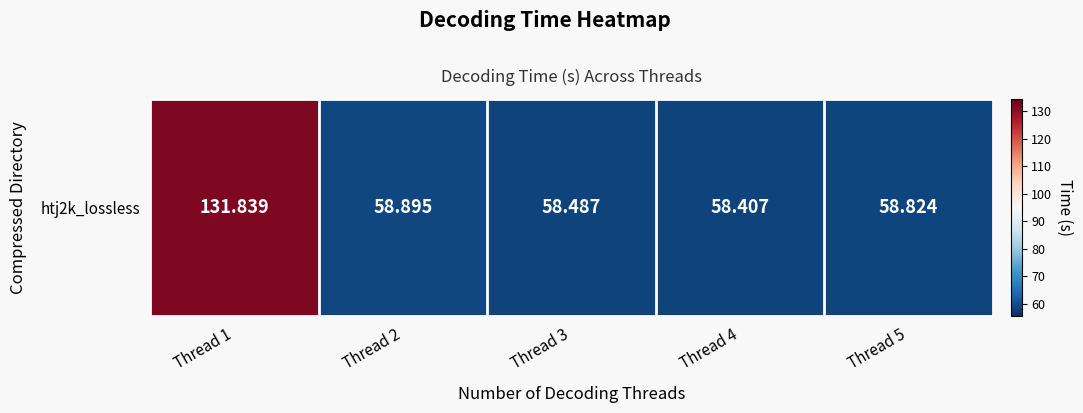

Is it true that the value at Thread 2 is 58.9?

True